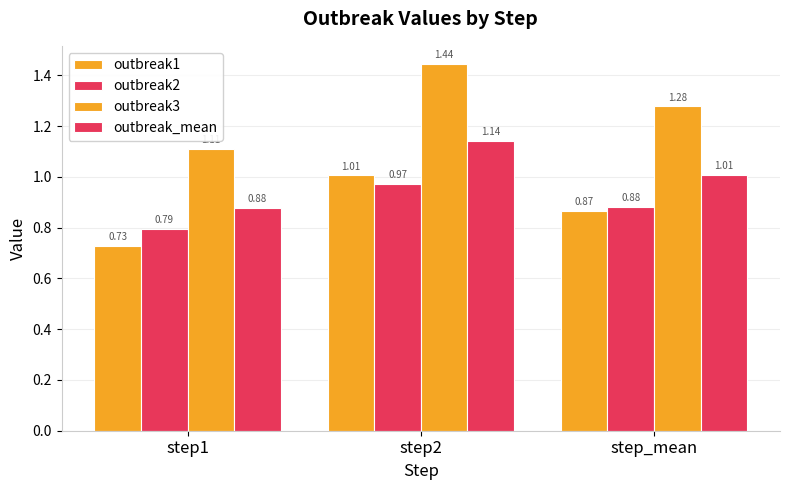

What is the difference between the outbreak2 values at step_mean and step1?

0.1